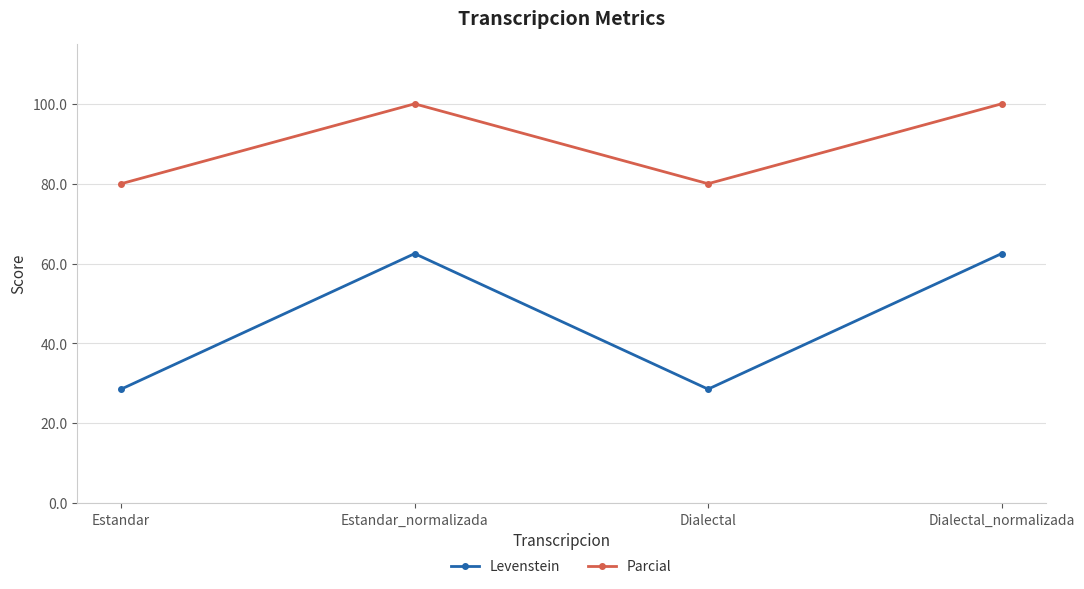

What is the spread (max minus min) of values at Dialectal?

51.4